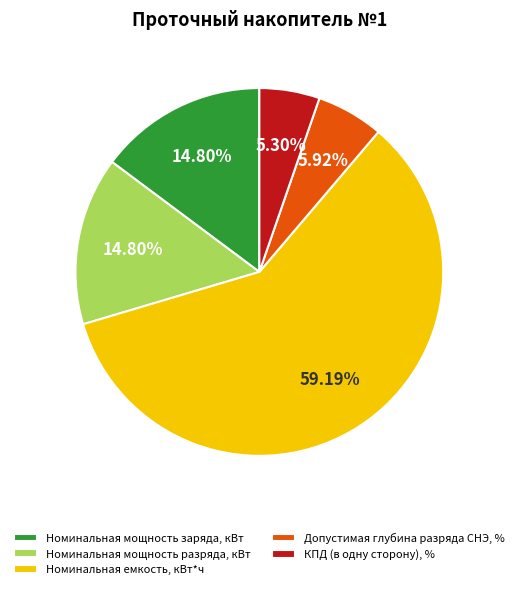

Which slice represents more than half of the pie?

Номинальная емкость, кВт*ч